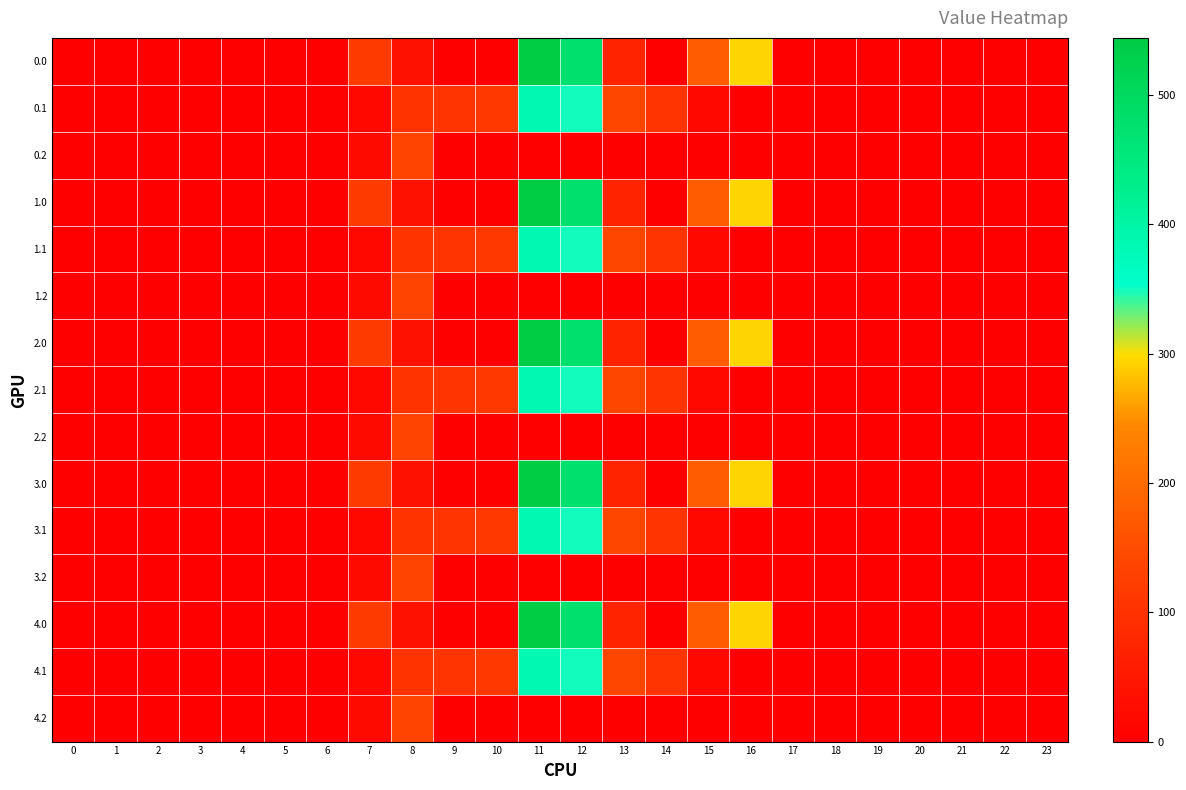

At which category does the chart reach its peak across all series?

11